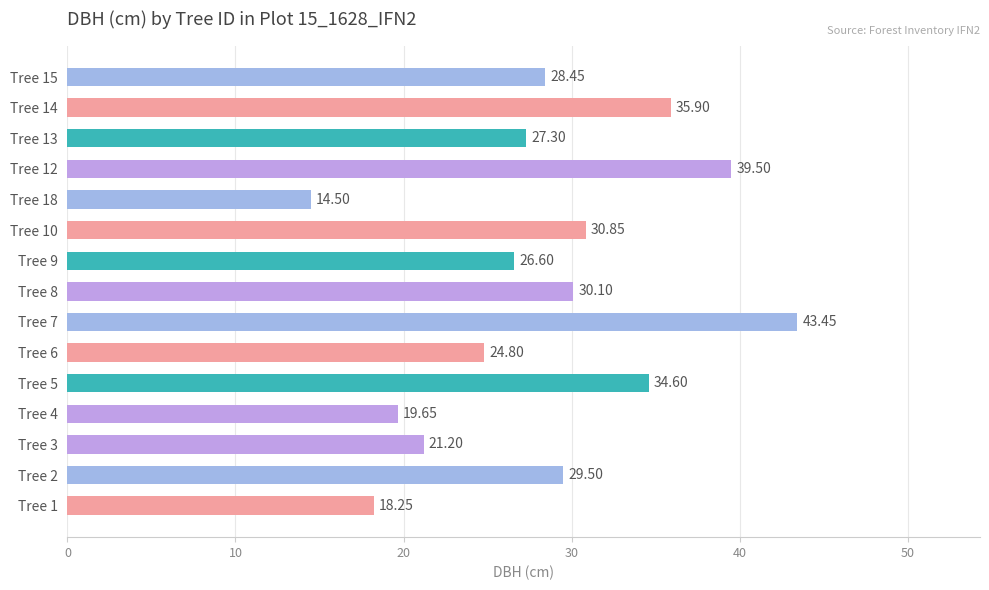

Rank the categories by value from highest to lowest.

Tree 7, Tree 12, Tree 14, Tree 5, Tree 10, Tree 8, Tree 2, Tree 15, Tree 13, Tree 9, Tree 6, Tree 3, Tree 4, Tree 1, Tree 18